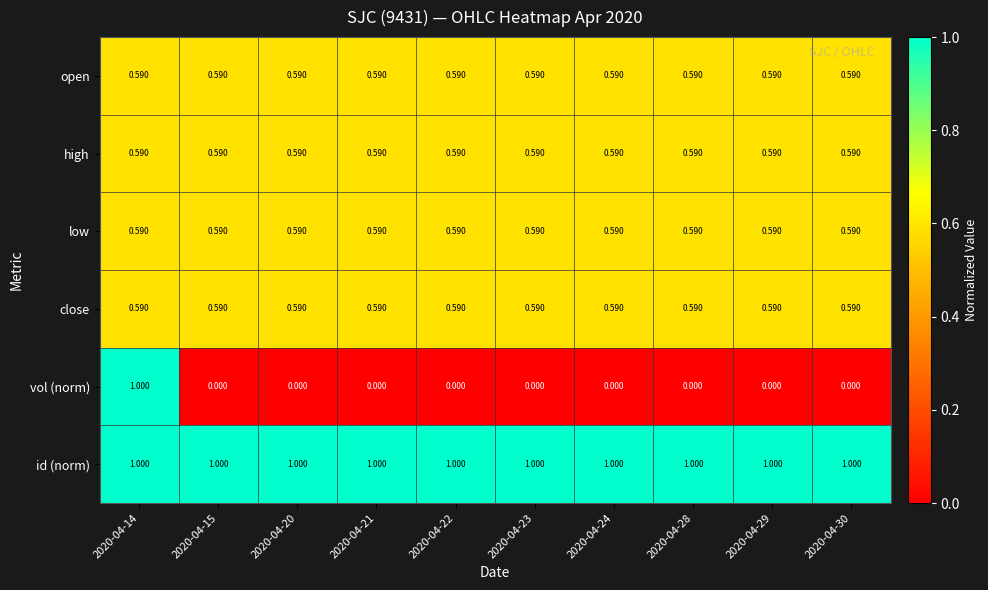

At which category is the sum across all series the highest?

2020-04-14